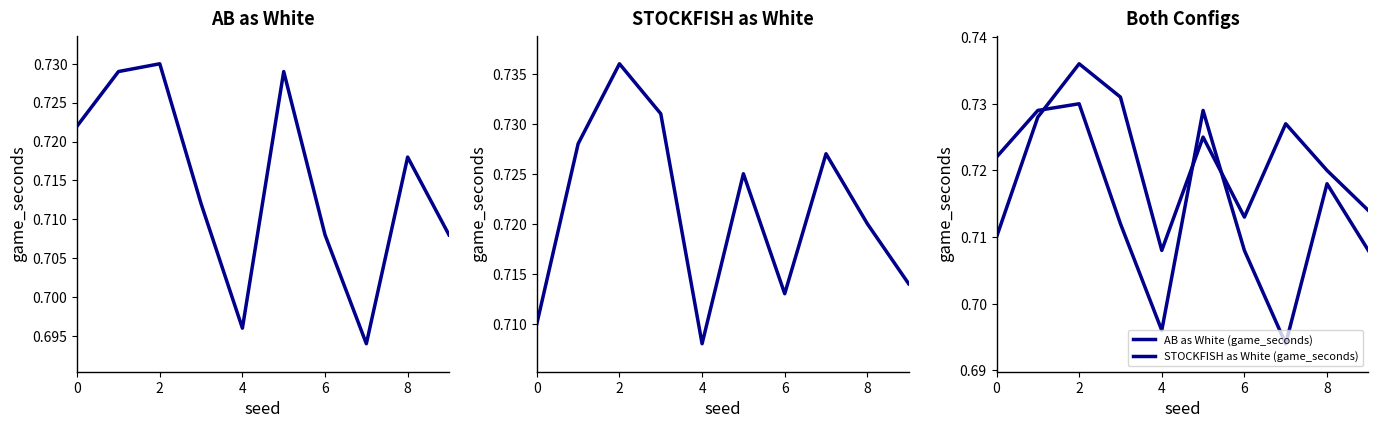

Which series has the largest range (max minus min)?

AB as White (game_seconds)